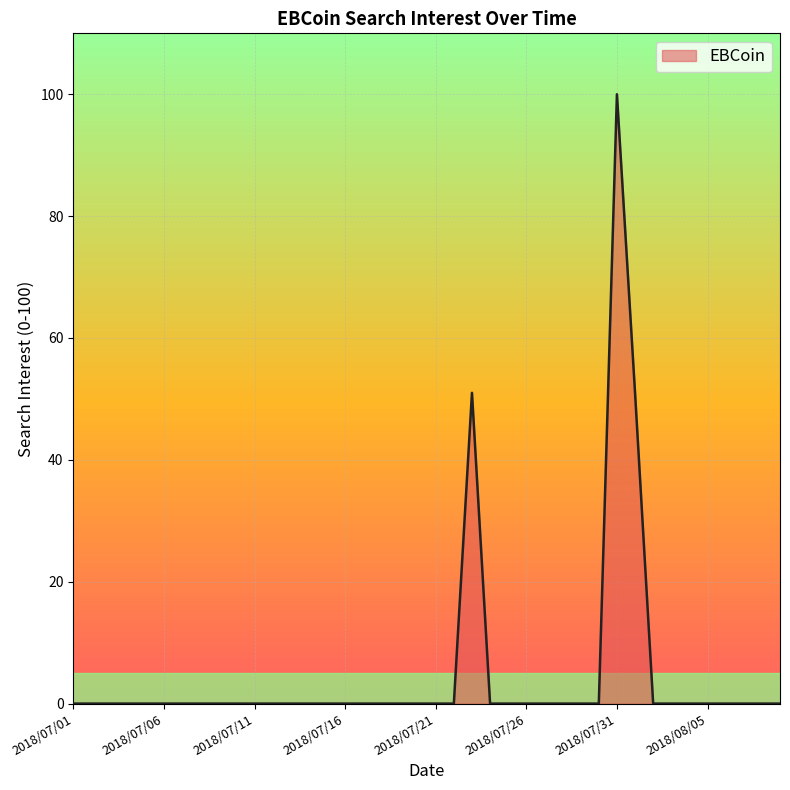

What is the maximum value shown in the chart?

100